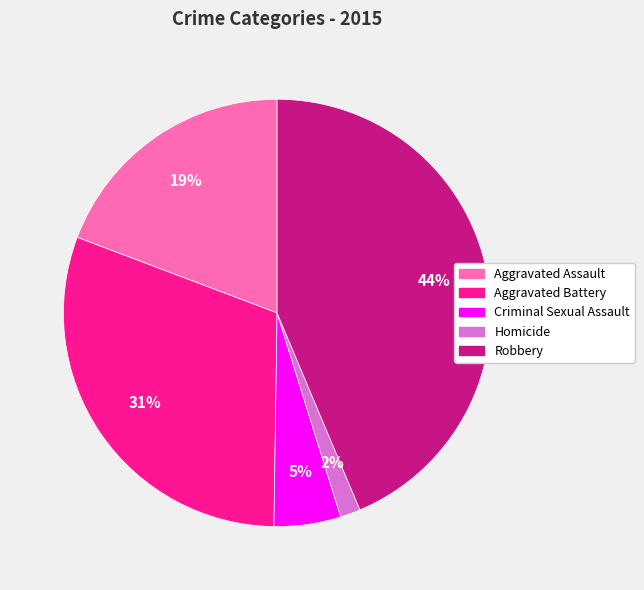

How many slices are in this pie chart?

5